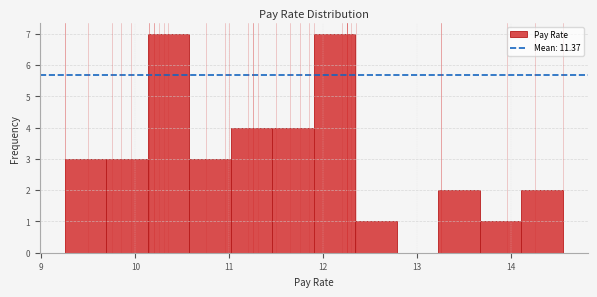

Reading left to right, list every bar in this chart as the range it spans on the x-axis followed by its height. Neither the bar edges nor the heights are printed on the chart, so give them approximately, as read against the axes.

9.3 to 9.7: 3
9.7 to 10.1: 3
10.1 to 10.6: 7
10.6 to 11.0: 3
11.0 to 11.5: 4
11.5 to 11.9: 4
11.9 to 12.3: 7
12.3 to 12.8: 1
12.8 to 13.2: 0
13.2 to 13.7: 2
13.7 to 14.1: 1
14.1 to 14.6: 2